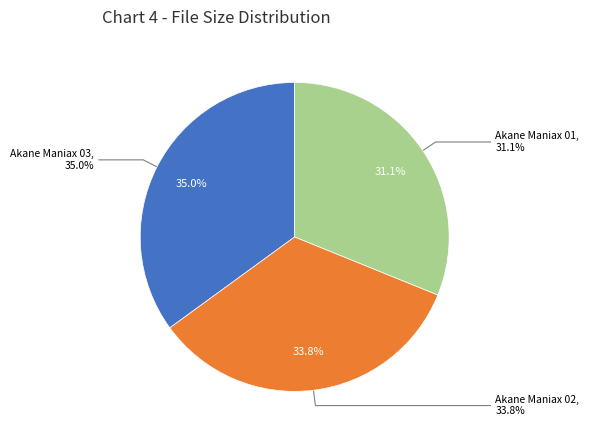

Is there any slice that represents more than half of the pie?

No